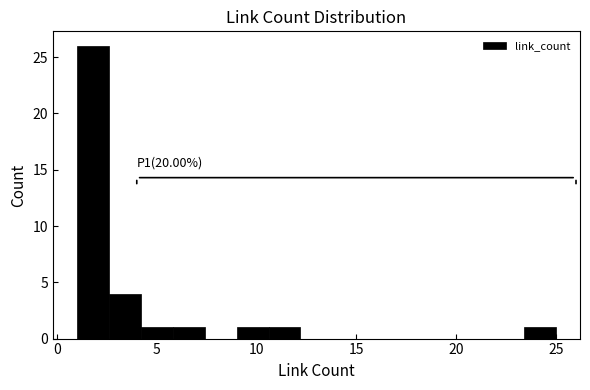

Read against the x-axis, roughly where is the centre of the tallest bar?

2.0